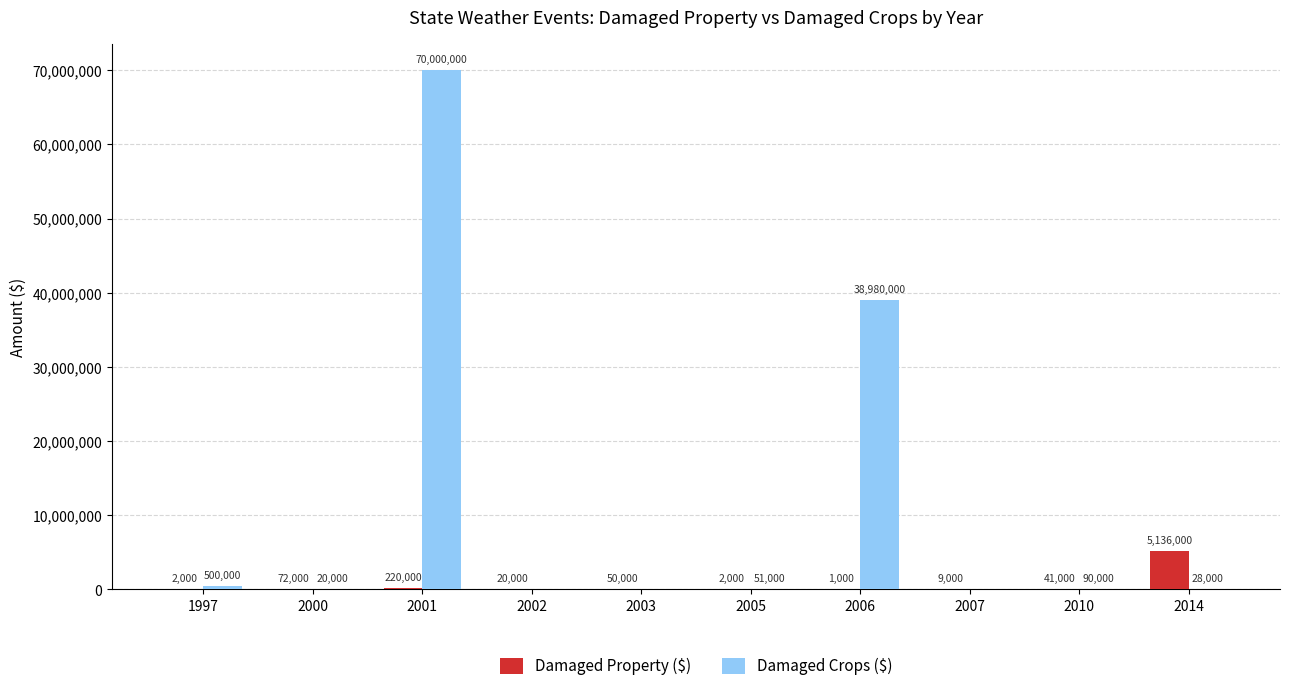

What is the sum of the Damaged Property ($) values at 2000 and 2014?

5208000